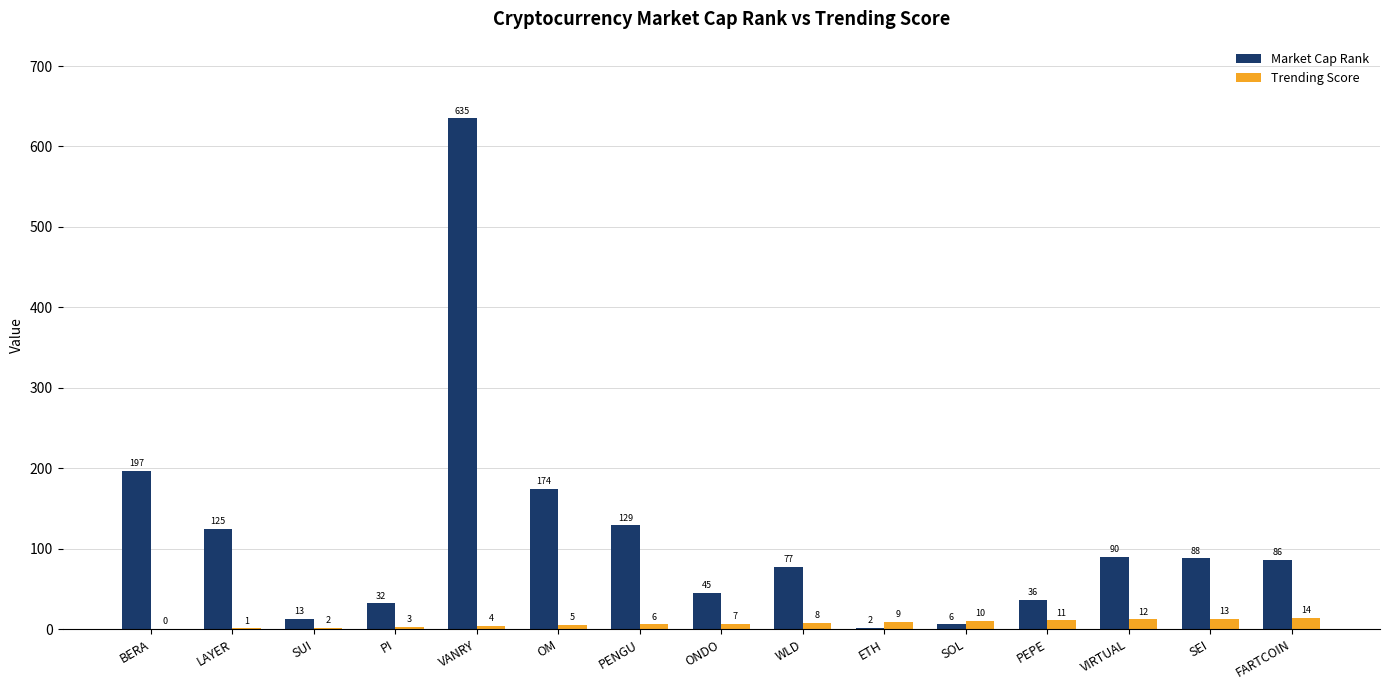

Which series has the largest range (max minus min)?

Market Cap Rank